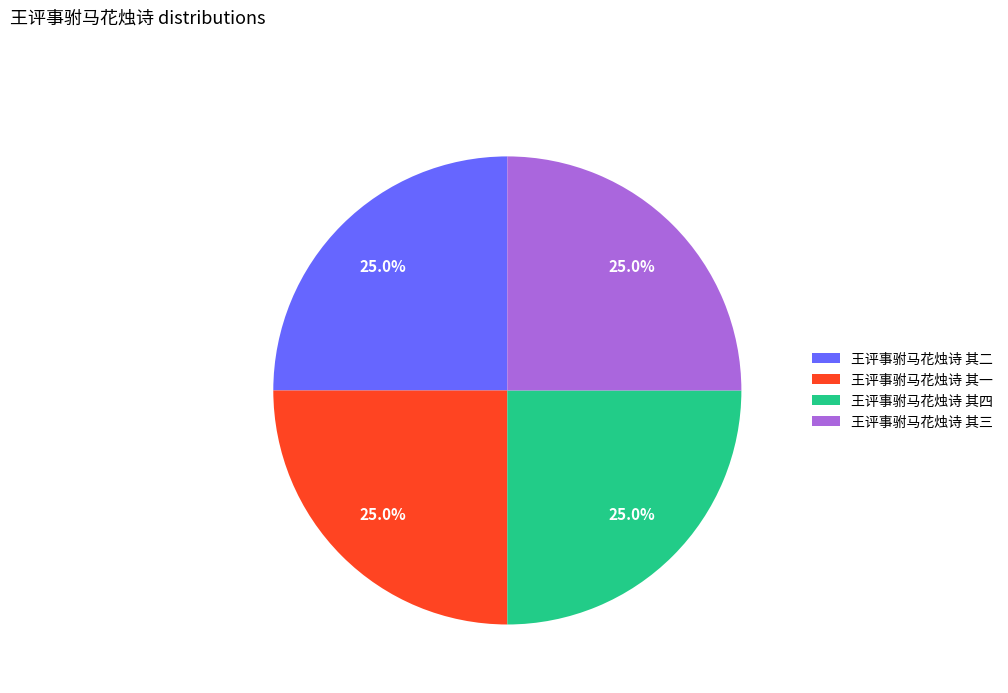

To the nearest percent, what is the average slice percentage?

25%